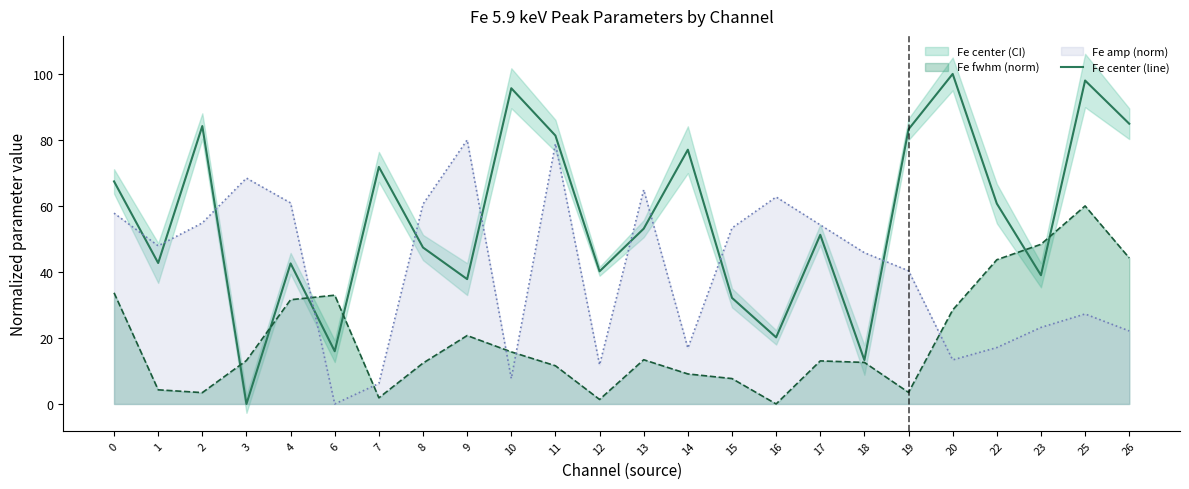

What is the difference between the values at 16 and 10?

75.5